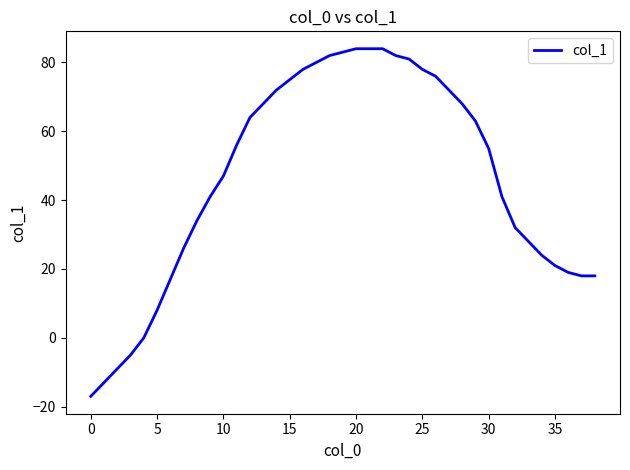

What is the minimum value shown in the chart?

-17